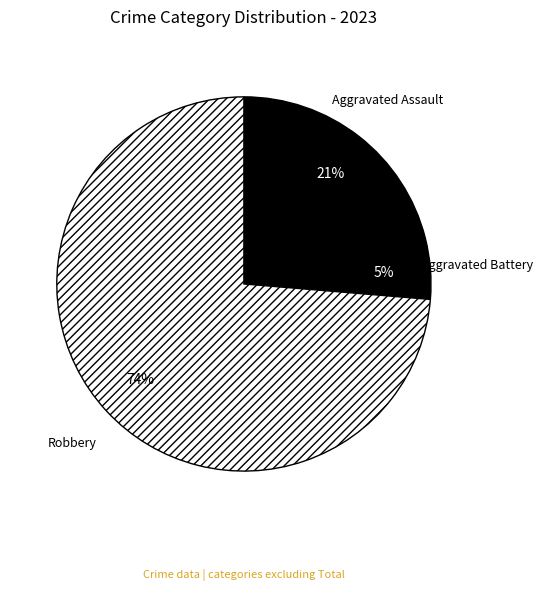

Is it true that Aggravated Battery is 19% of the pie?

False